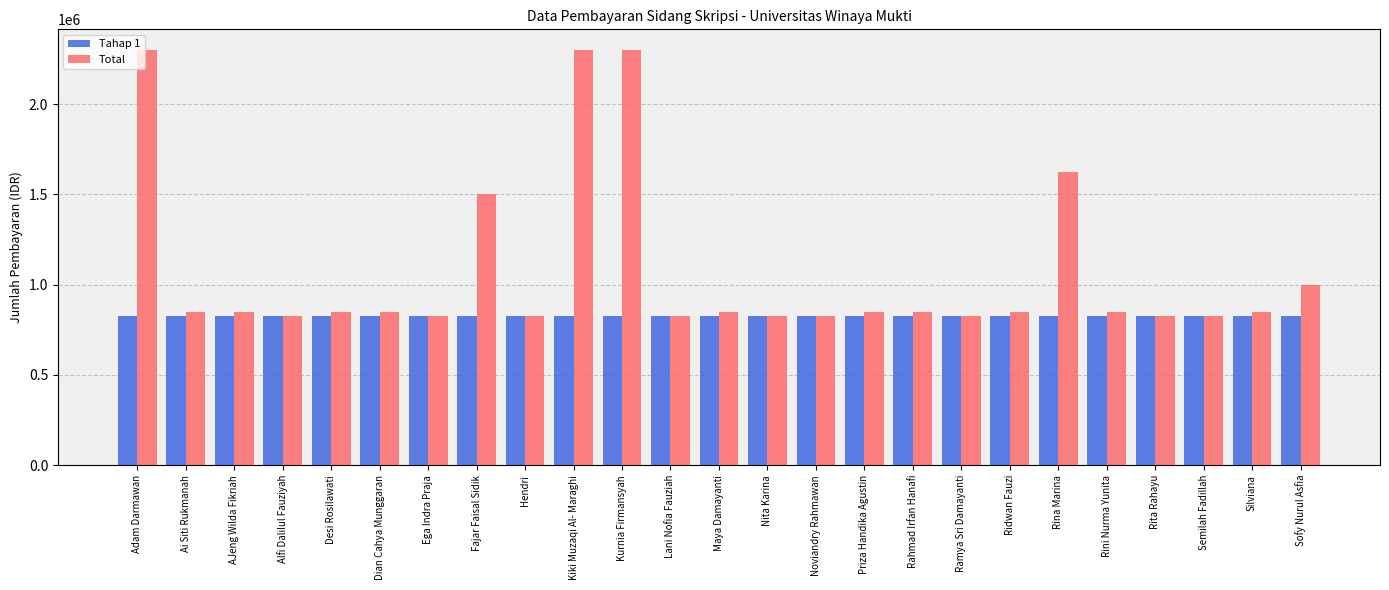

List the series in order of their overall mean, highest first.

Total, Tahap 1